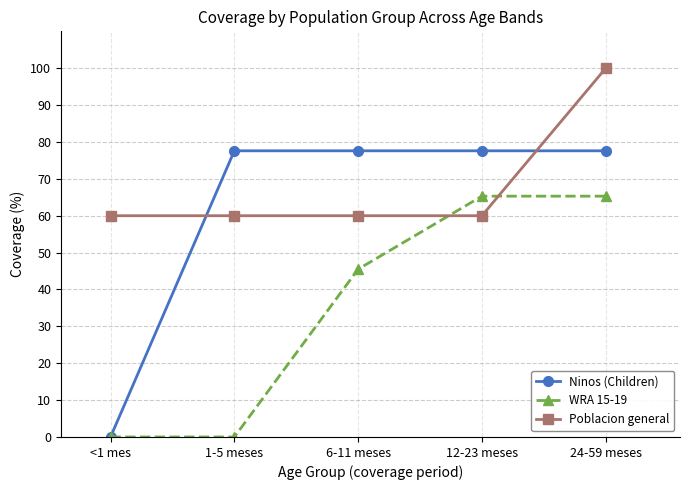

What is the sum of all Poblacion general values?

340.0